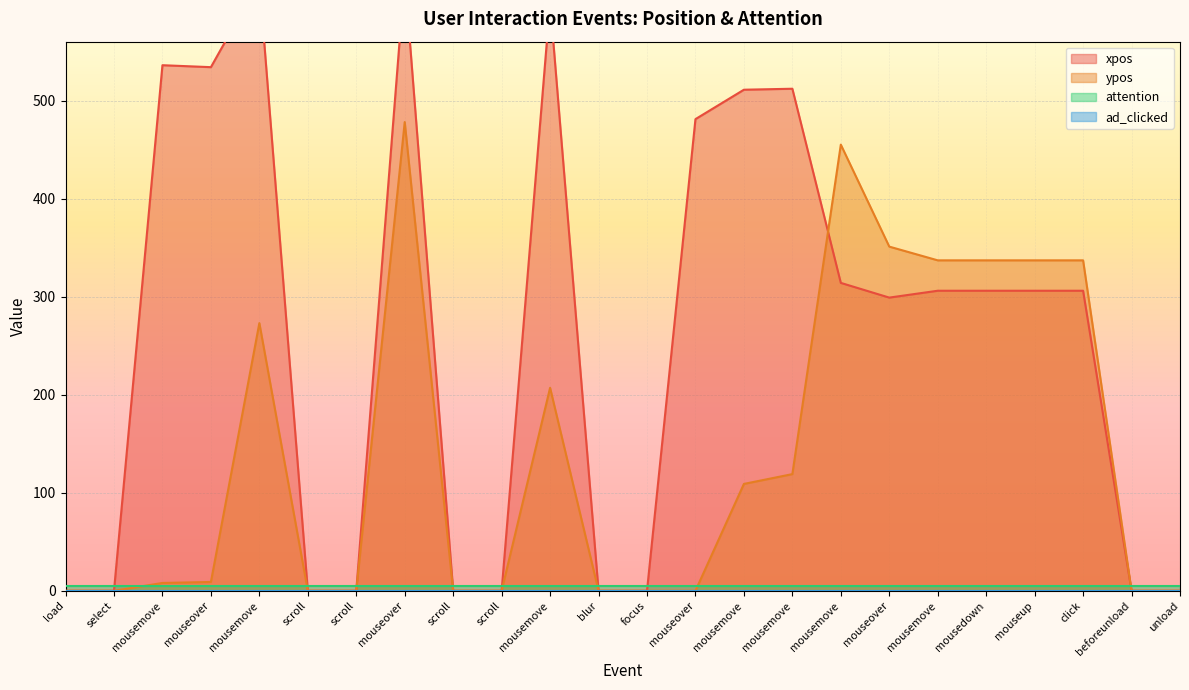

Does the chart display data point markers on the line(s)?

No